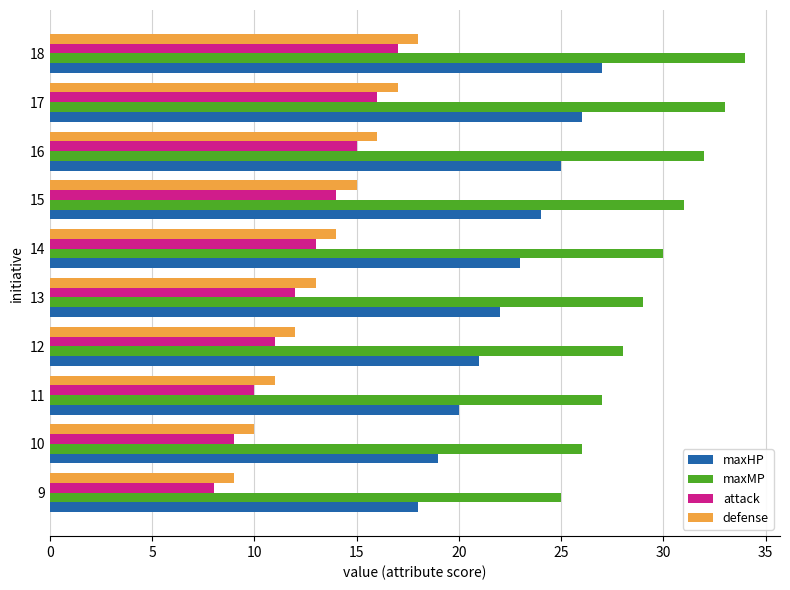

How many categories are shown in the chart?

10